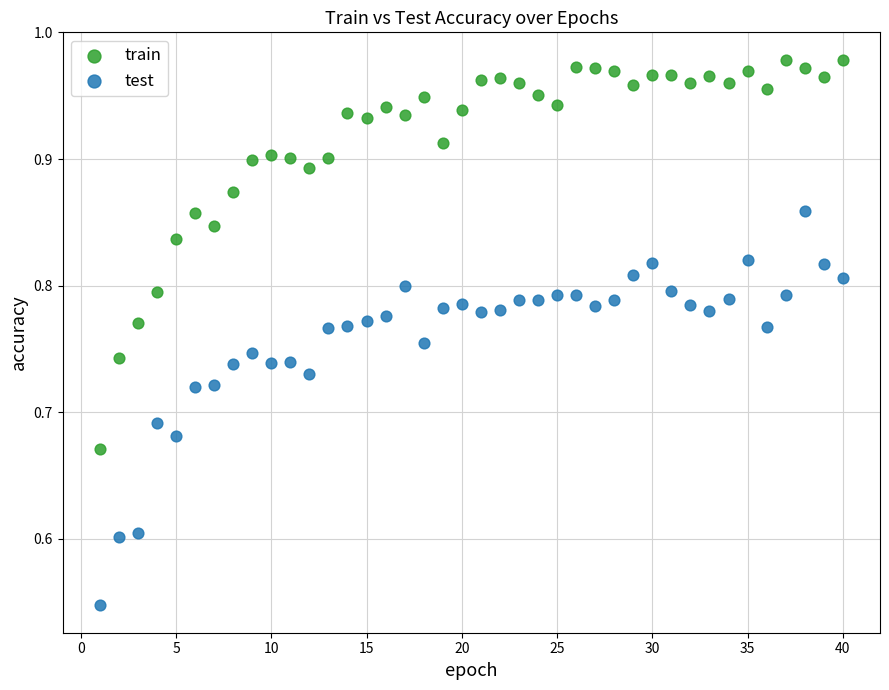

What is the X range (max minus min) for the scatter plot?

39.0